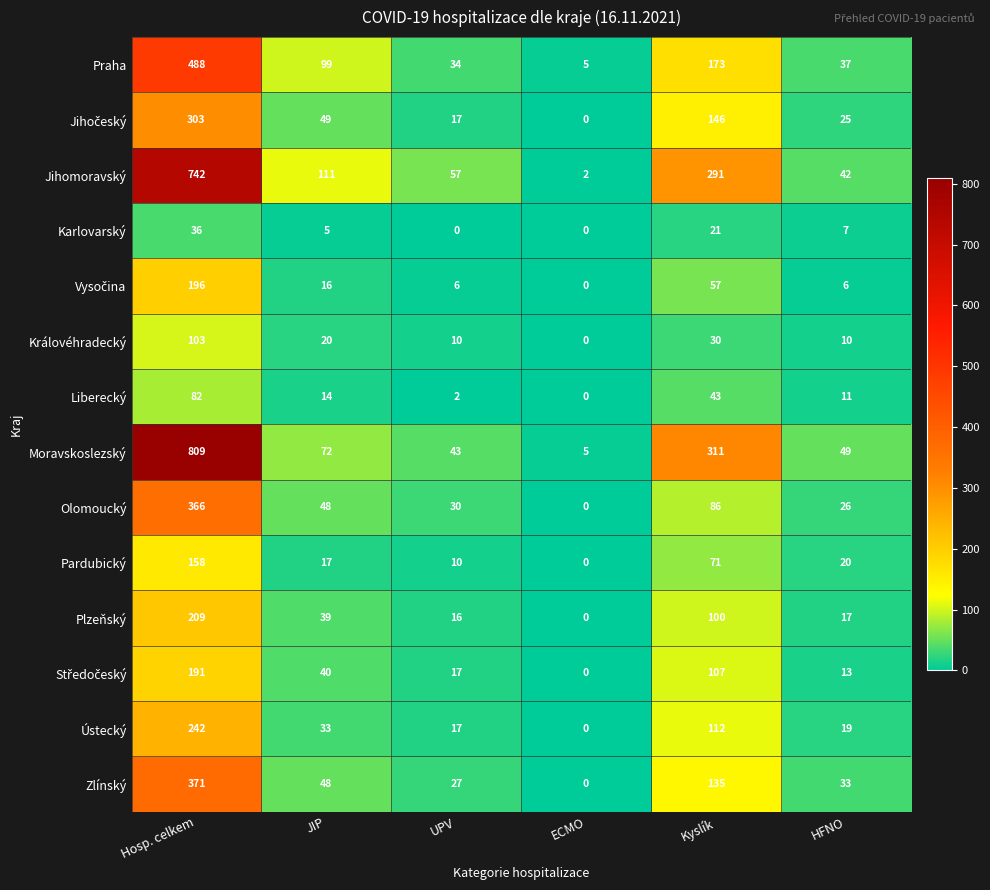

Count the number of data series in this chart.

14